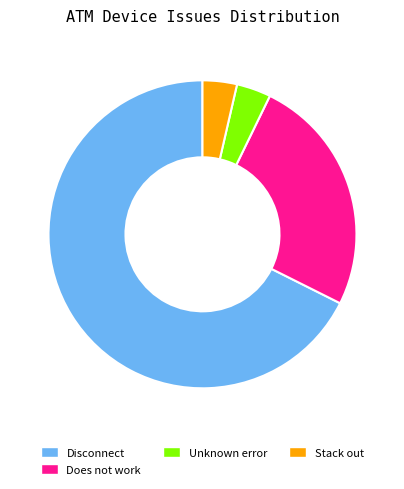

The Disconnect slice represents 60% of the pie. True or false?

False